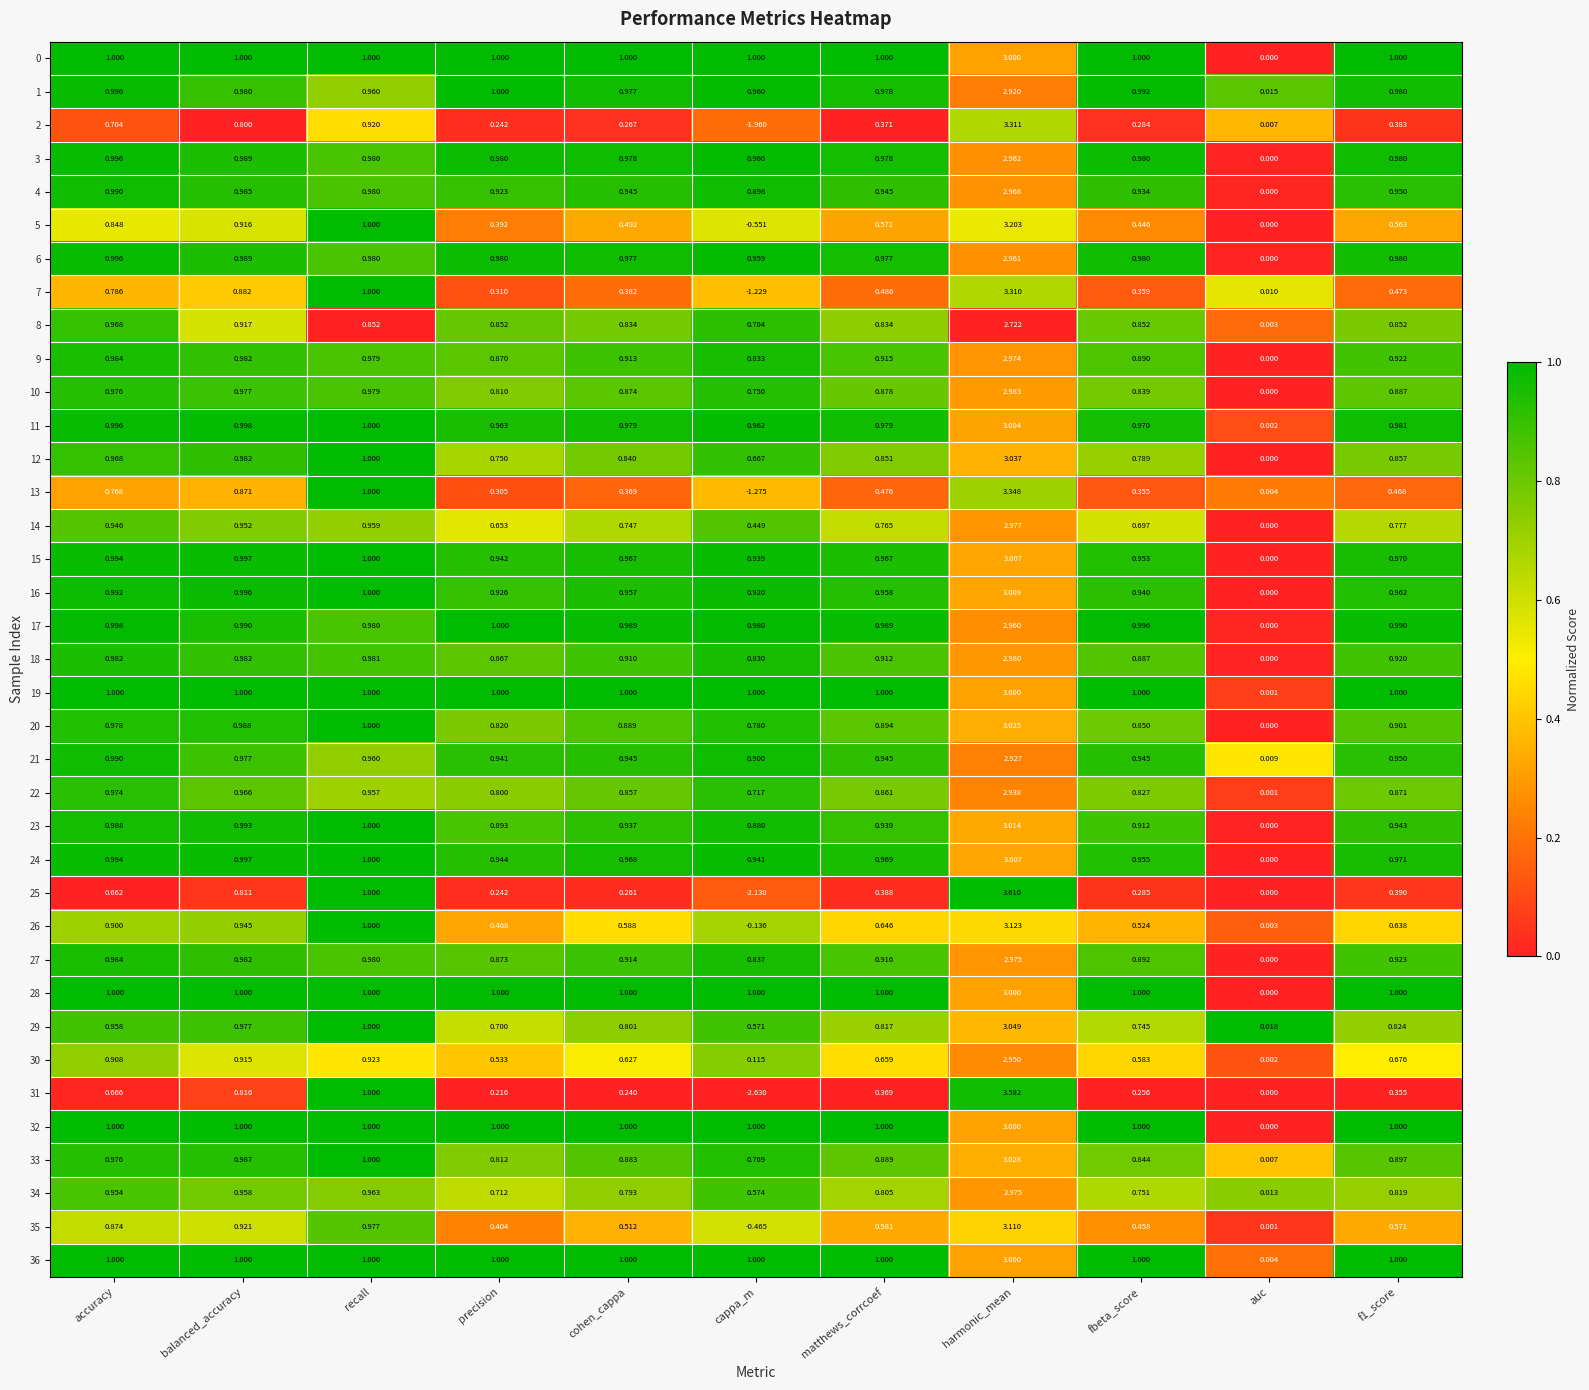

Which series has the largest range (max minus min)?

31